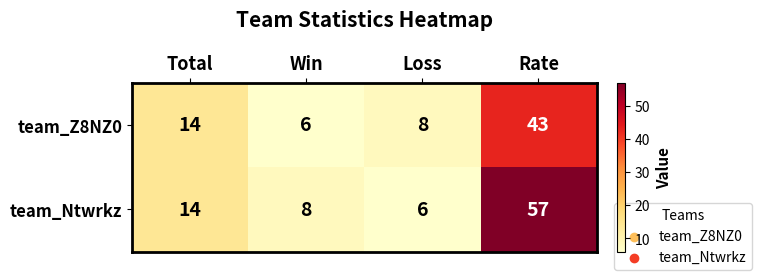

Which series has the widest spread of values?

team_Ntwrkz